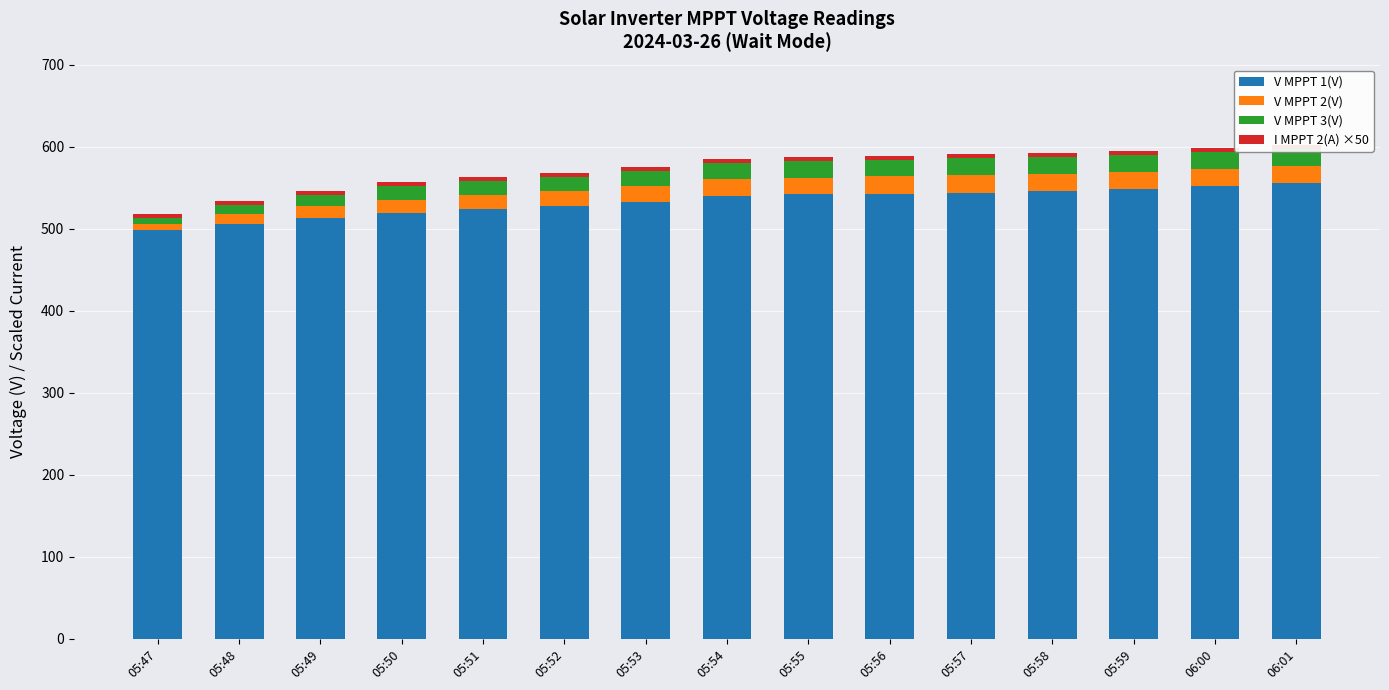

At which label does V MPPT 1(V) first exceed 540?

05:54